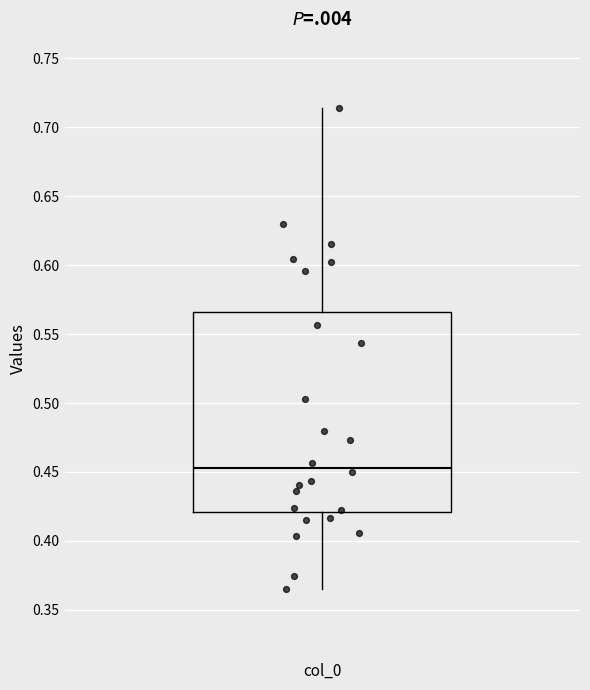

Transcribe this box plot: give where the median line is, the range the box spans, and where the two whiskers end, as read against the y-axis. The values are not printed on the chart, so give them approximately, as read against the axis.

median 0.455, box 0.420 to 0.565, whiskers 0.365 to 0.715